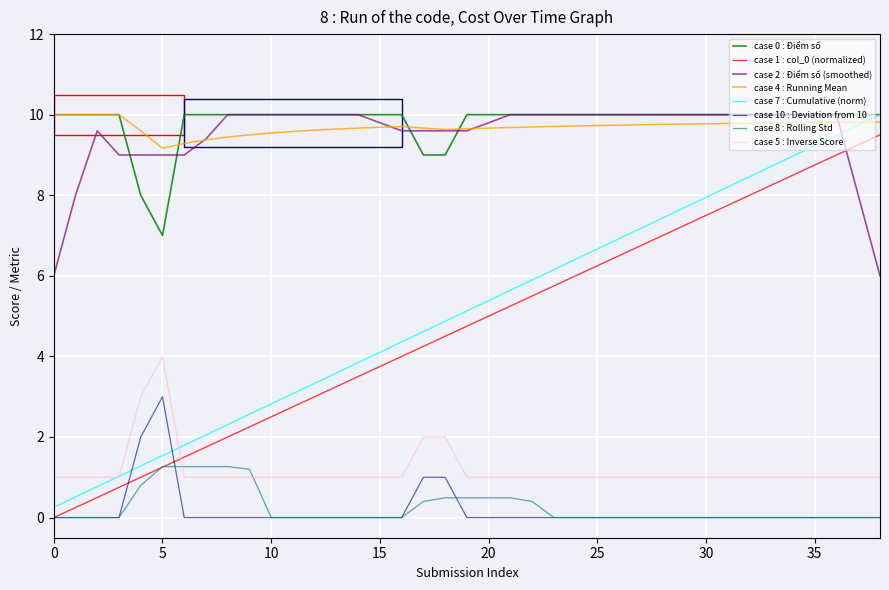

True or false: case 0 : Điểm số and case 8 : Rolling Std intersect in this chart.

False